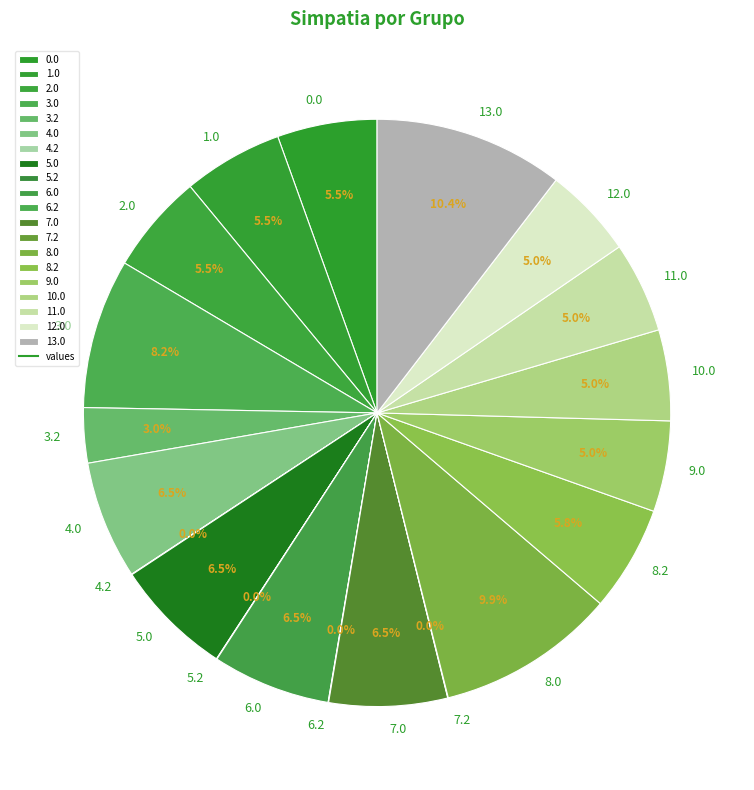

Is it true that 0.0 is 1% of the pie?

False